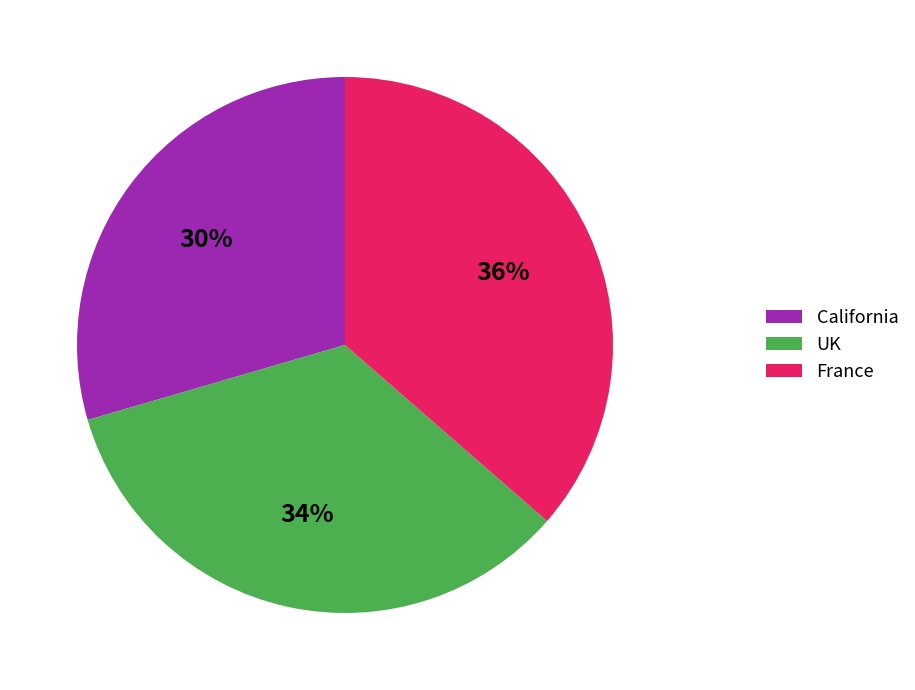

Combined, do UK and France account for over 50%?

Yes